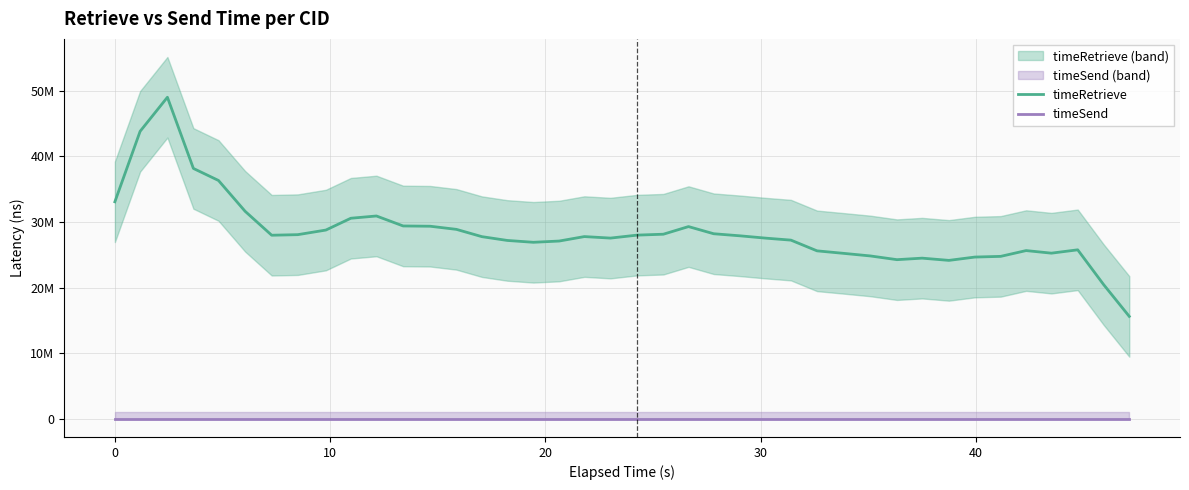

What is the difference between the highest and lowest values at 40?

31622180.4